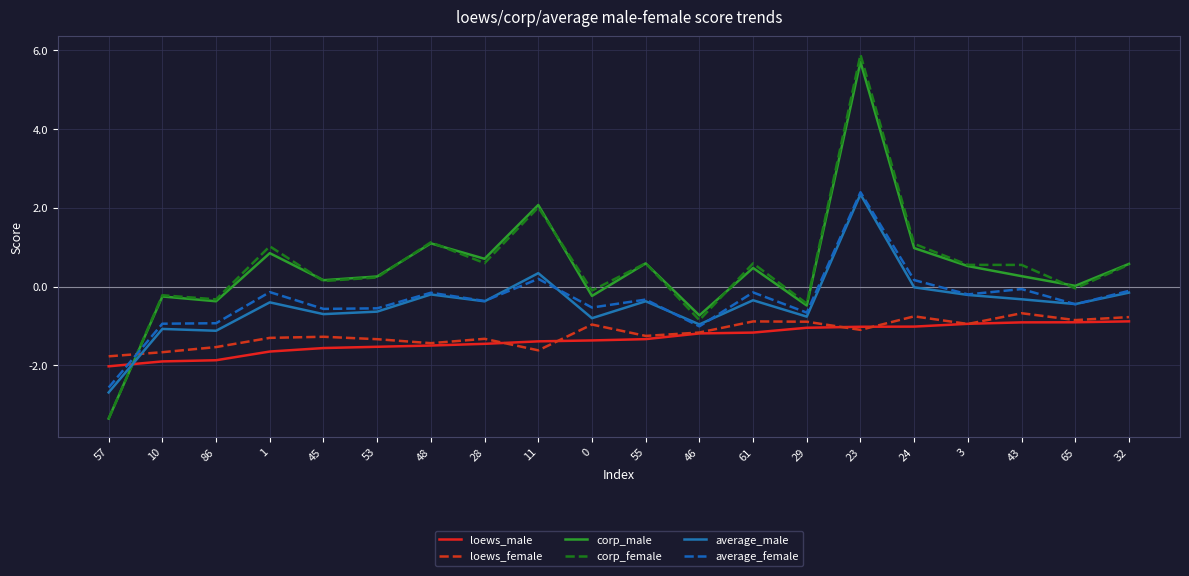

Is this an area chart (filled region under the line)?

No